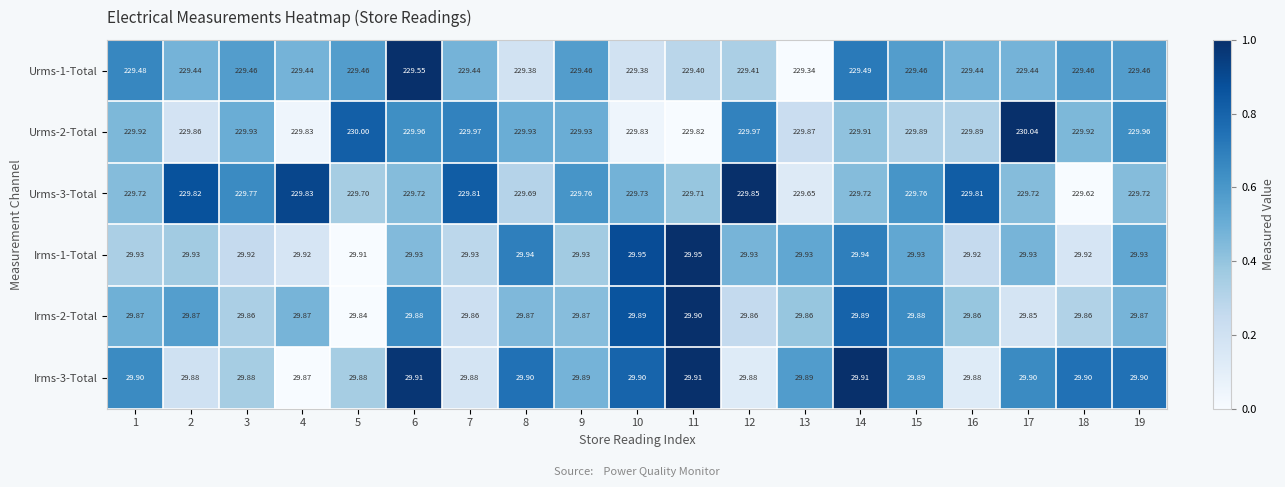

Is the value of Urms-2-Total at 19 greater than the value of Urms-1-Total at 17?

Yes